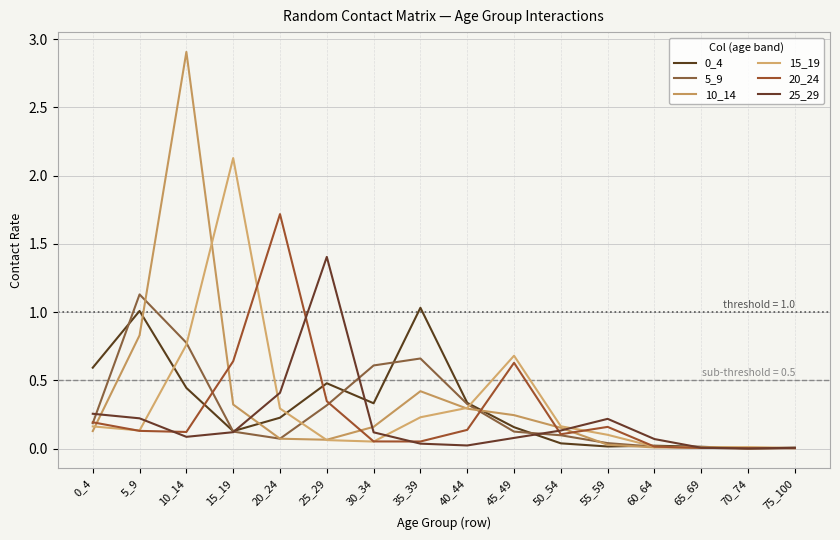

Which series has the largest total across all categories?

10_14